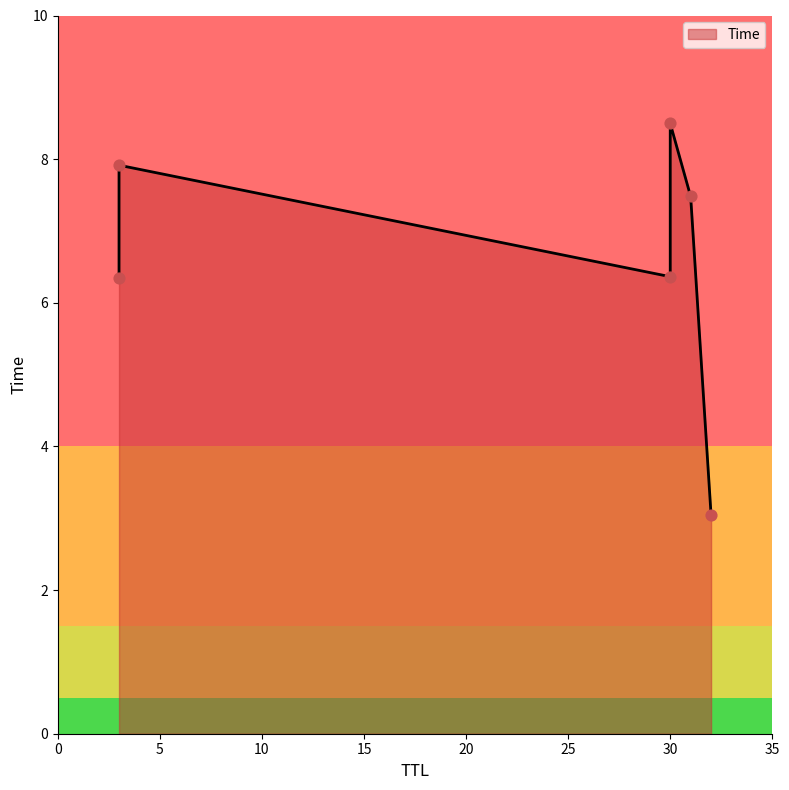

What is the ratio of the value at 31 to the value at 3?

1.2